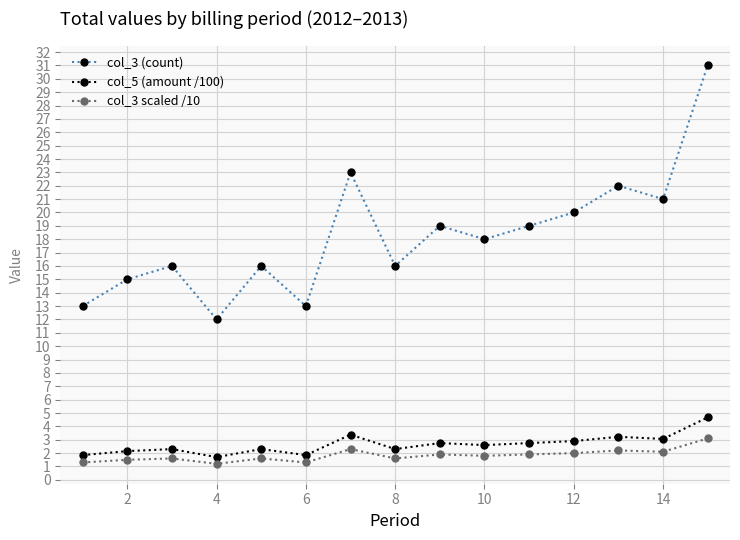

What is the average value of the col_3 scaled /10 series?

1.8